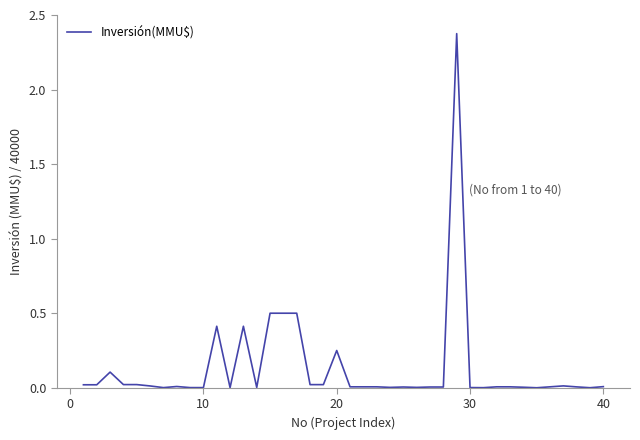

What is the greatest value displayed?

2.4